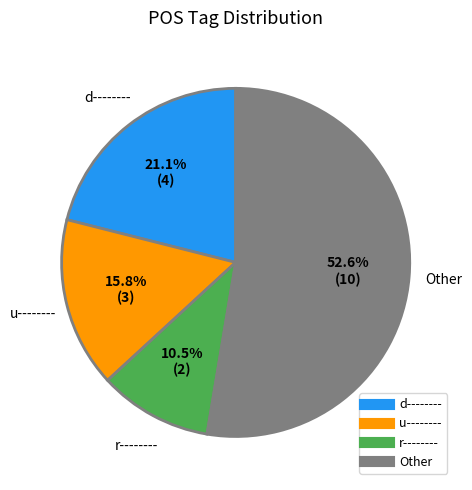

Is there any slice that represents more than half of the pie?

Yes